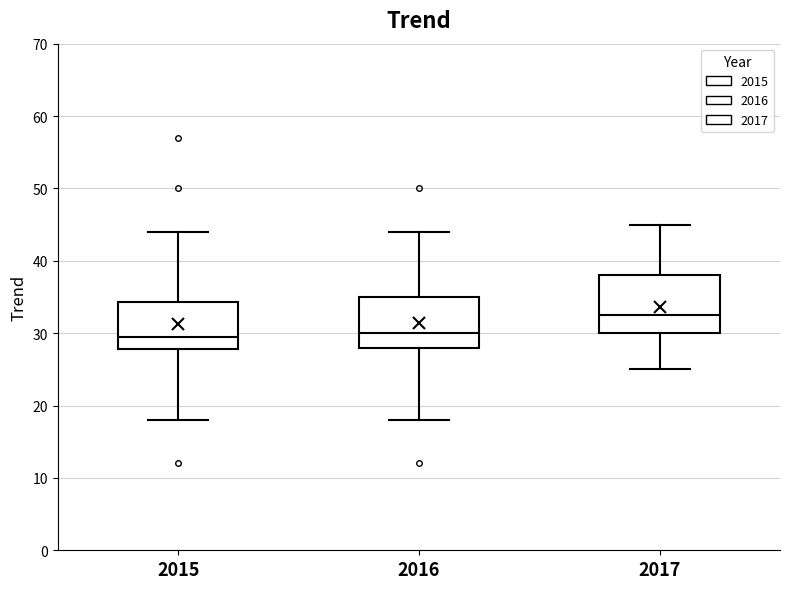

Reading left to right, transcribe this box plot: for each box, give where its median line is, the range the box spans, and where its two whiskers end, as read against the y-axis. The values are not printed on the chart, so give them approximately, as read against the axis.

2015: median 30, box 28 to 34, whiskers 18 to 44
2016: median 30, box 28 to 35, whiskers 18 to 44
2017: median 33, box 30 to 38, whiskers 25 to 45